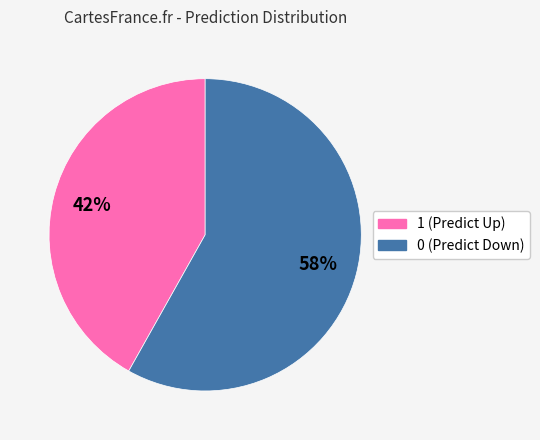

To the nearest percent, what is the difference between the largest and smallest slice percentages?

16%